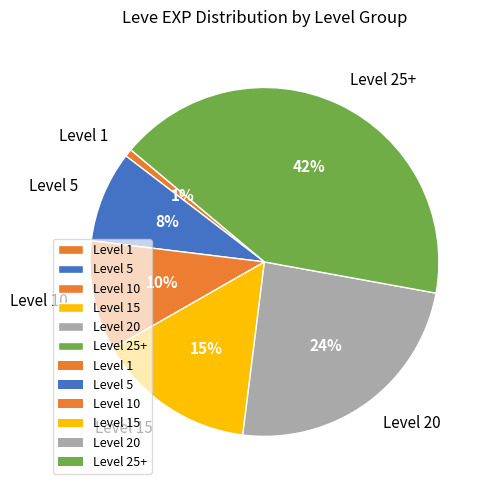

To the nearest percent, what is the average slice percentage?

17%